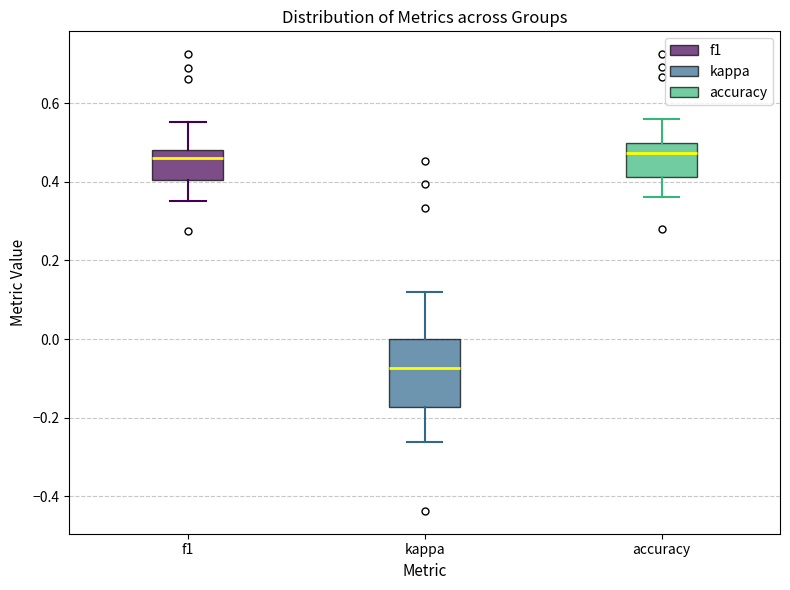

Reading left to right, transcribe this box plot: for each box, give where its median line is, the range the box spans, and where its two whiskers end, as read against the y-axis. The values are not printed on the chart, so give them approximately, as read against the axis.

f1: median 0.46, box 0.40 to 0.48, whiskers 0.36 to 0.56
kappa: median -0.08, box -0.18 to 0.00, whiskers -0.26 to 0.12
accuracy: median 0.48, box 0.42 to 0.50, whiskers 0.36 to 0.56